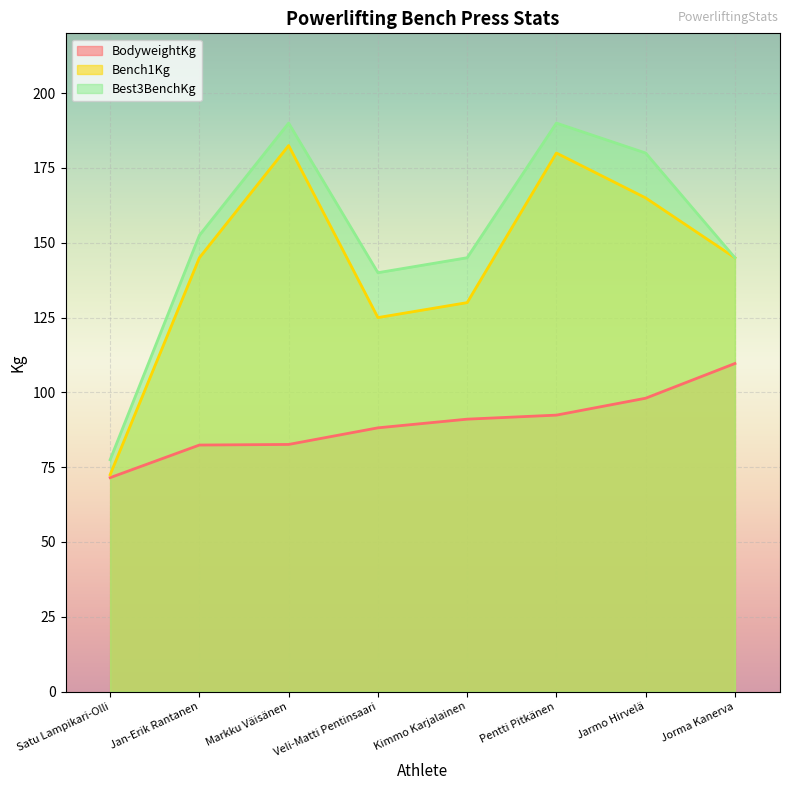

Reading left to right, what are all the values shown in this chart?

BodyweightKg: 71.5	82.4	82.6	88.2	91.0	92.4	98.0	109.7
Bench1Kg: 72.5	145.0	182.5	125.0	130.0	180.0	165.0	145.0
Best3BenchKg: 77.5	152.5	190.0	140.0	145.0	190.0	180.0	145.0